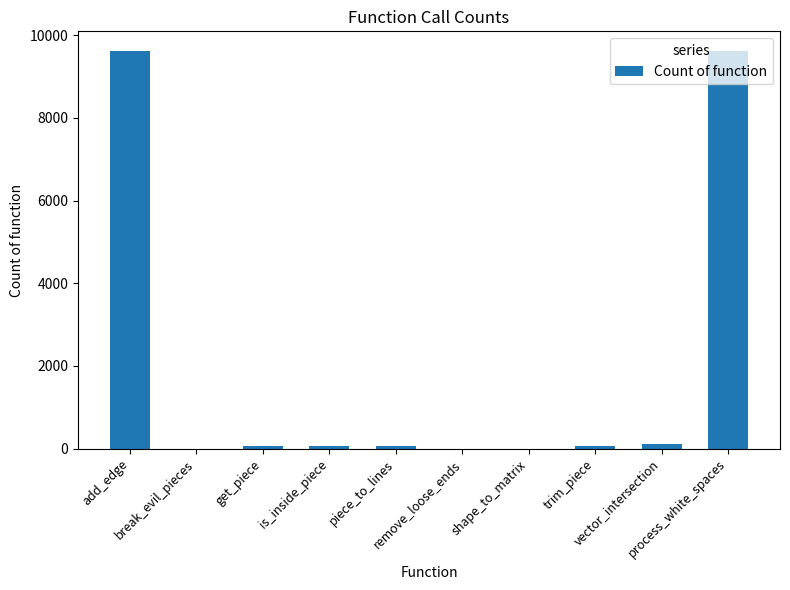

What is the ratio of the value at shape_to_matrix to the value at remove_loose_ends?

1.0